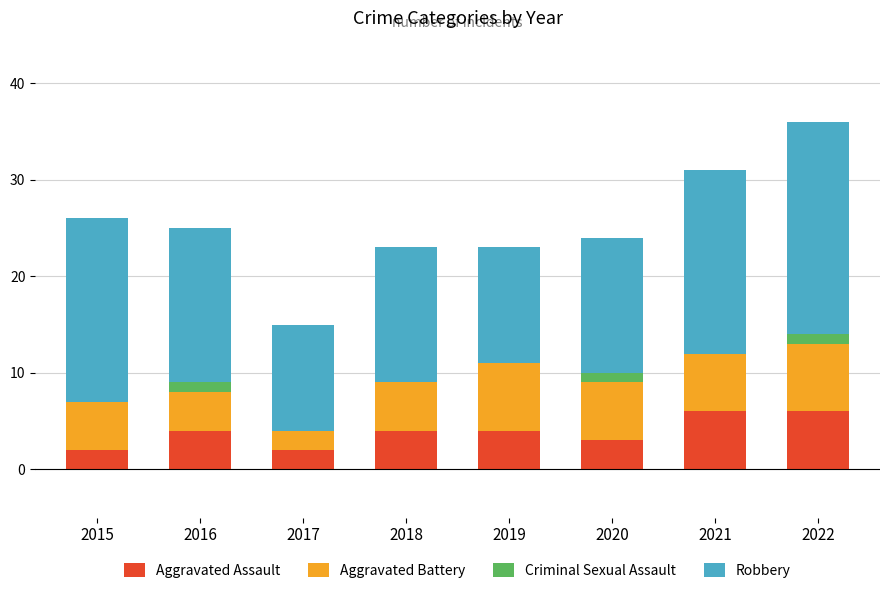

What is the approximate value of Aggravated Assault at 2021?

6